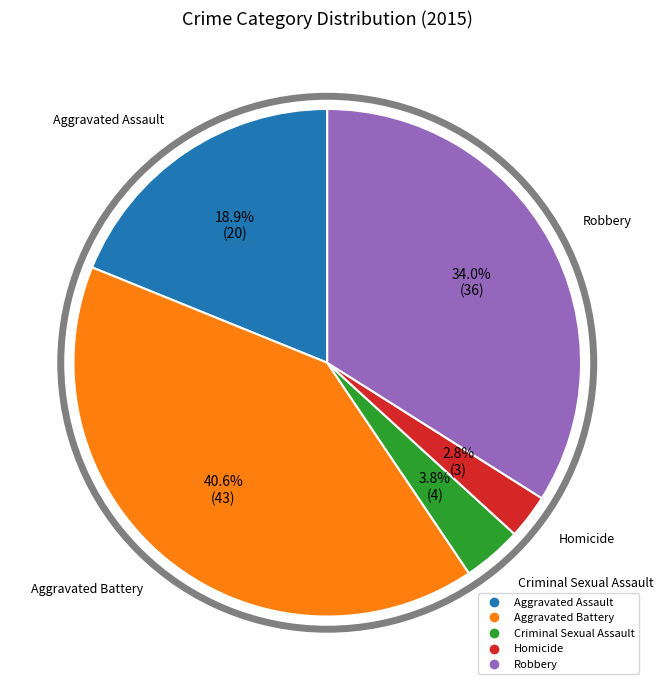

Is there a majority slice in this chart?

No